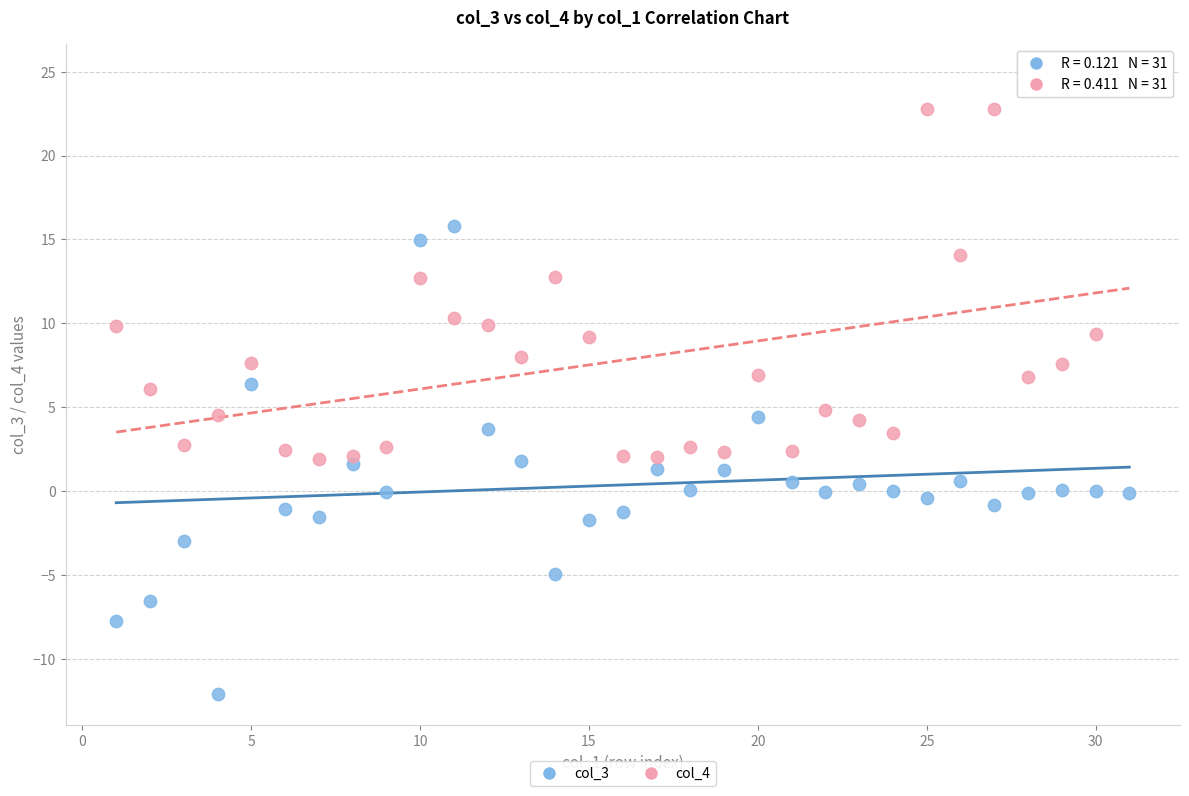

What is the X range (max minus min) for the scatter plot?

30.0